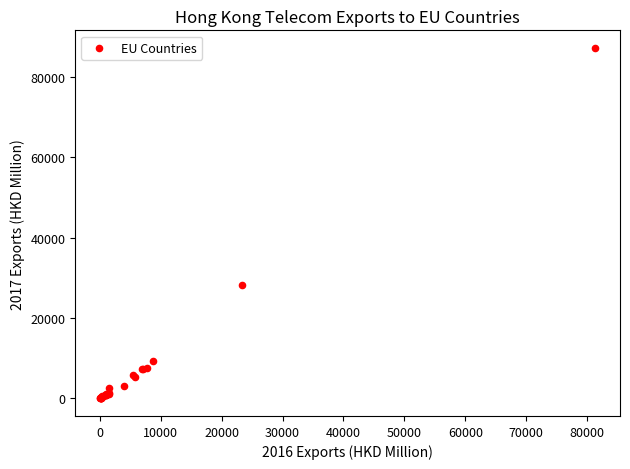

What Y value in the scatter plot is closest to 43588?

28328.5